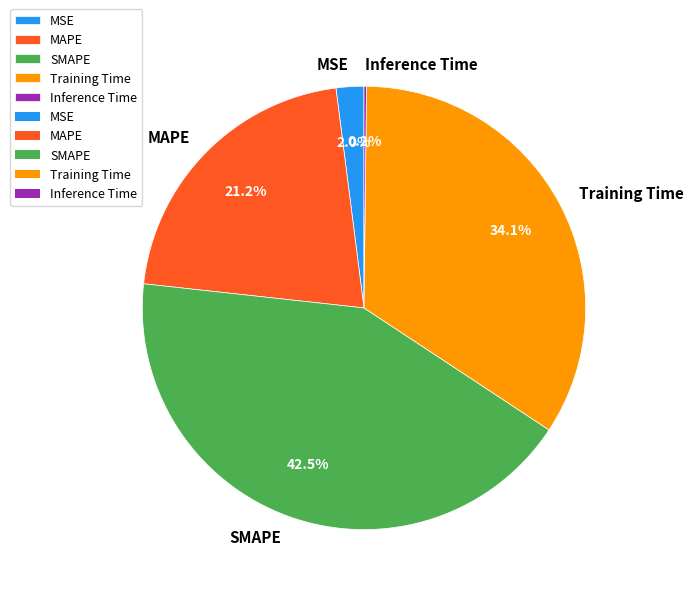

Between SMAPE and MAPE, which is larger?

SMAPE